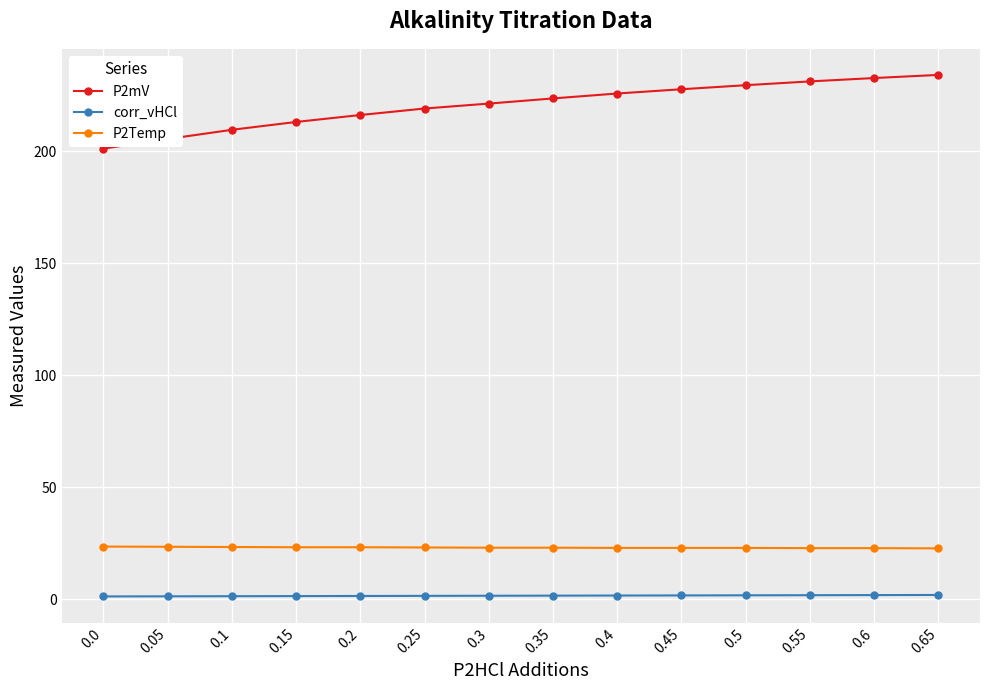

What value does the P2Temp series have at 0.4?

23.0